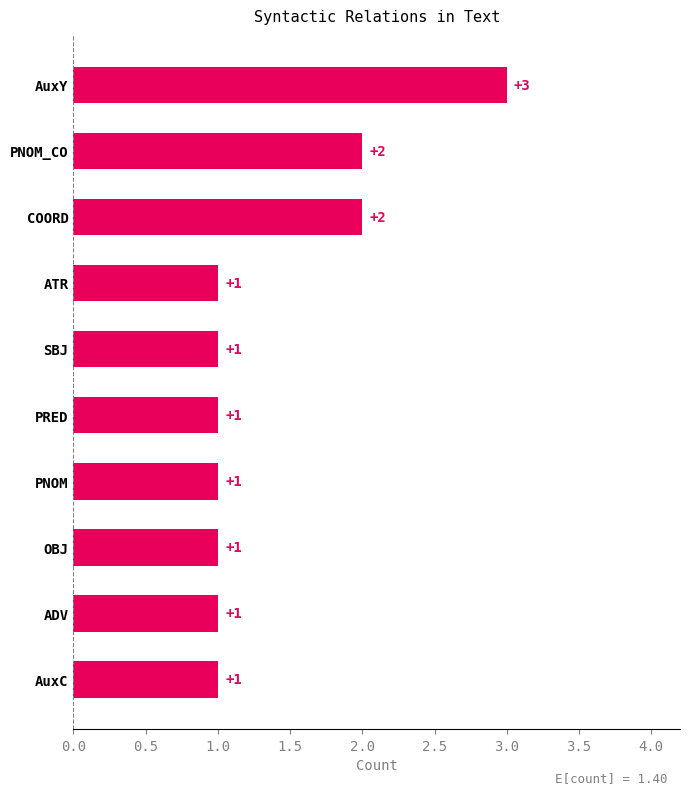

What is the greatest value displayed?

3